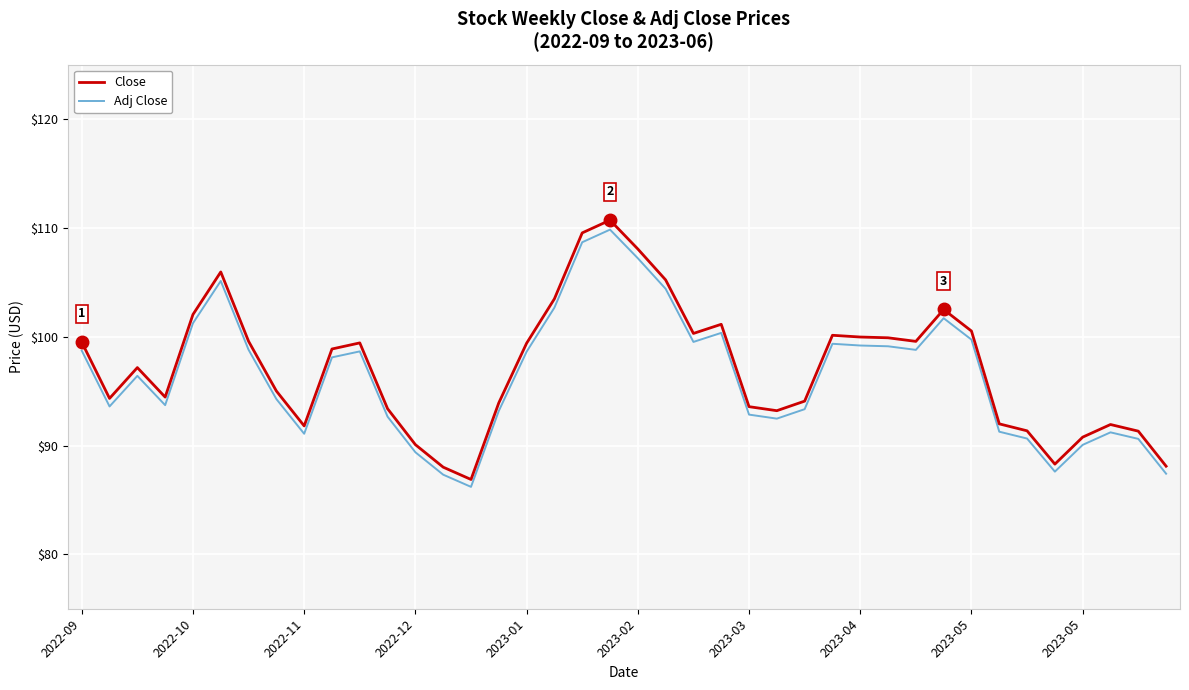

Which series has the widest spread of values?

Close